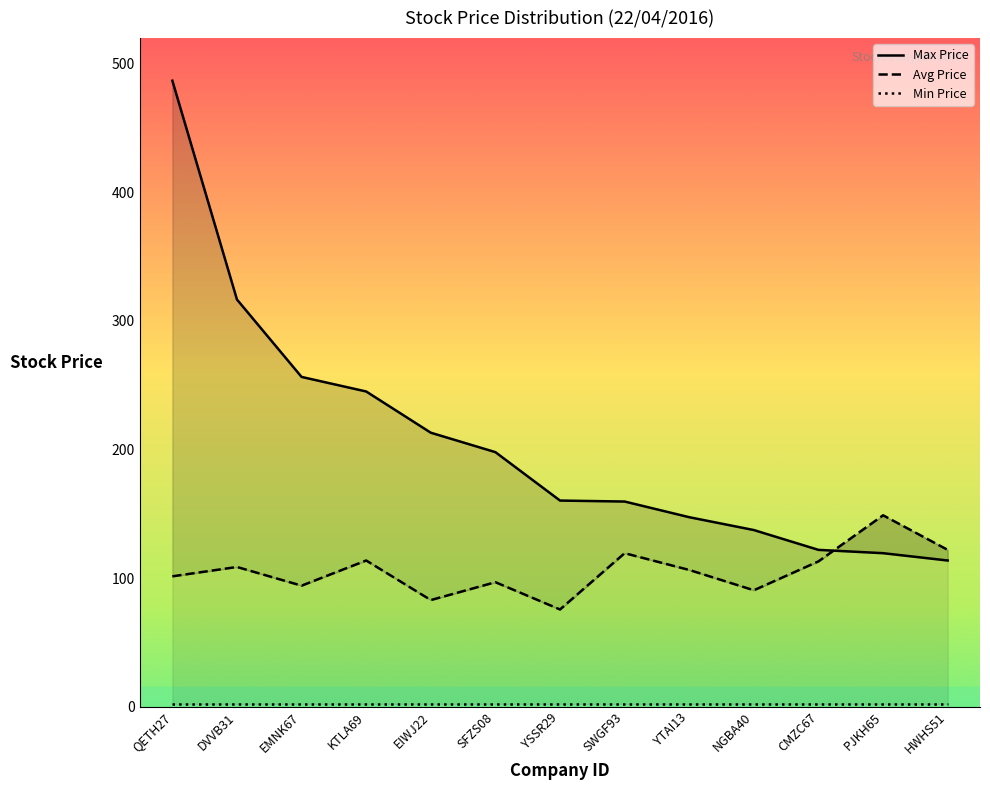

What is the label of the 9th point from the left?

YTAI13